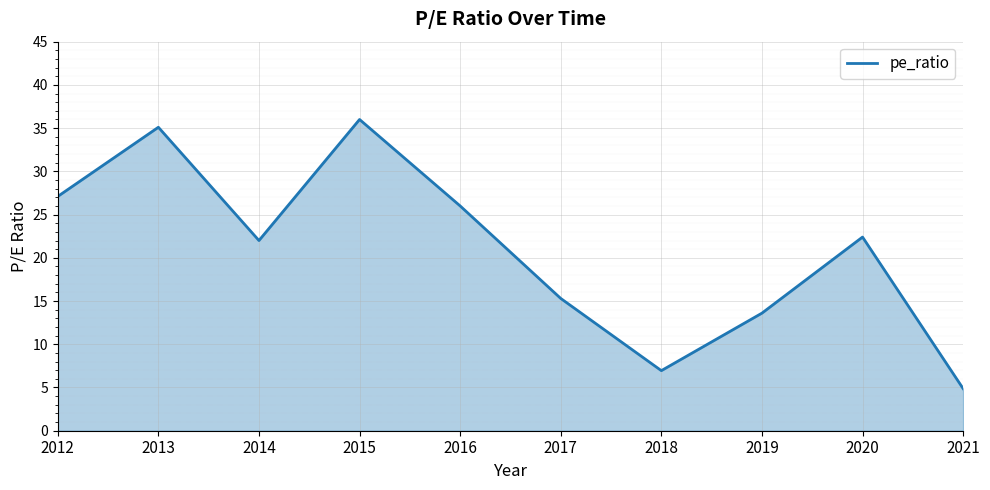

What is the difference between the maximum and minimum values?

31.1